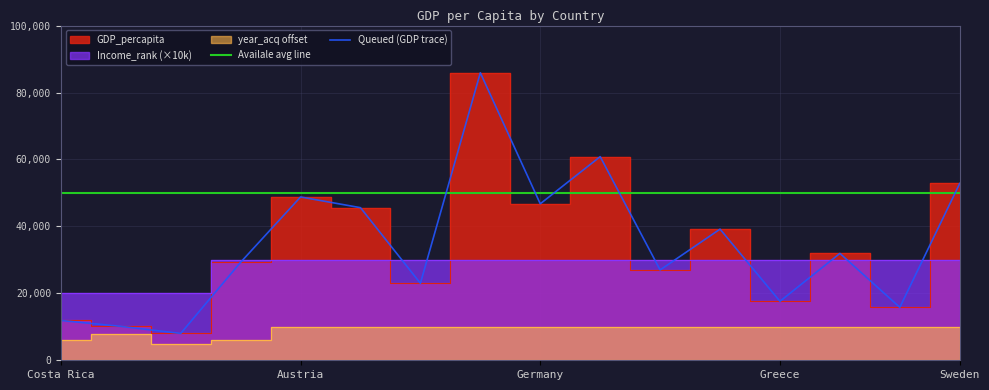

Does the chart display data point markers on the line(s)?

No